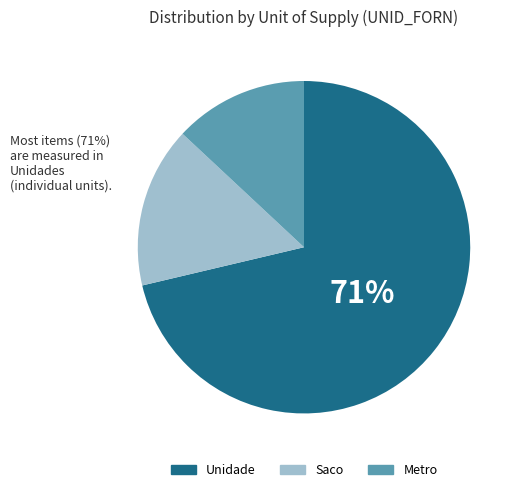

Combined, do Metro and Saco account for over 50%?

No